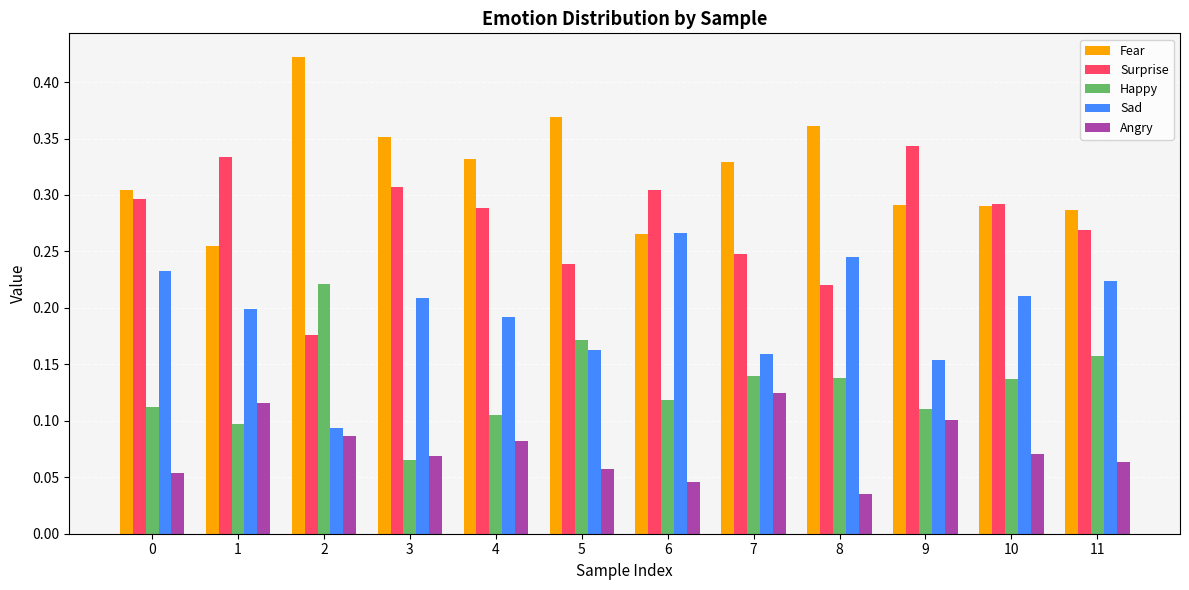

What is the sum of the Surprise values at 7 and 10?

0.5